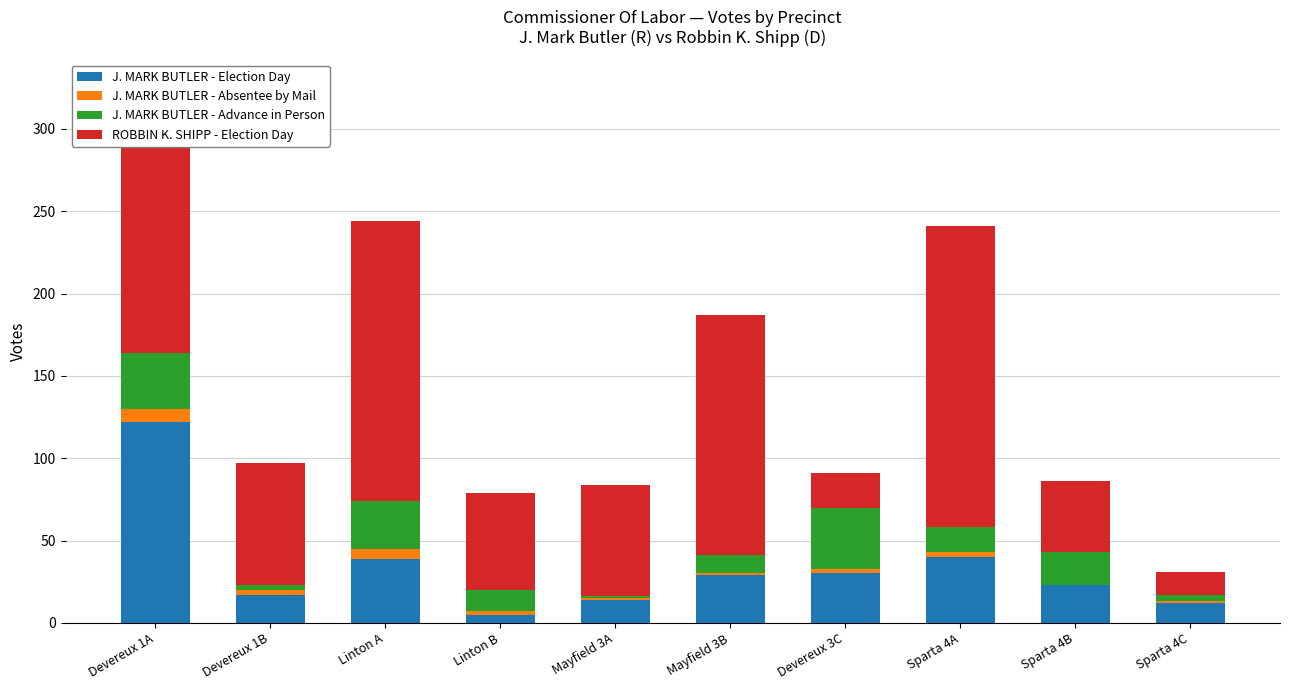

Are the bars horizontal?

No